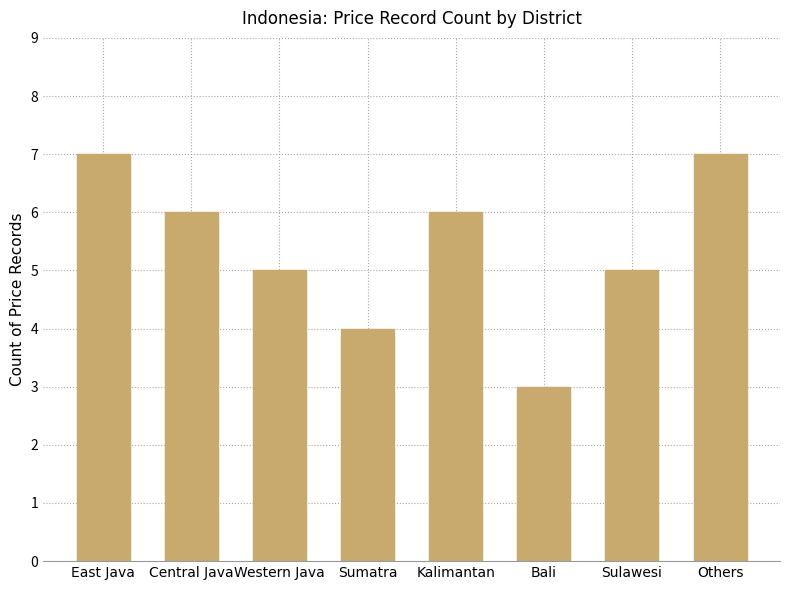

What is the sum of all values?

43